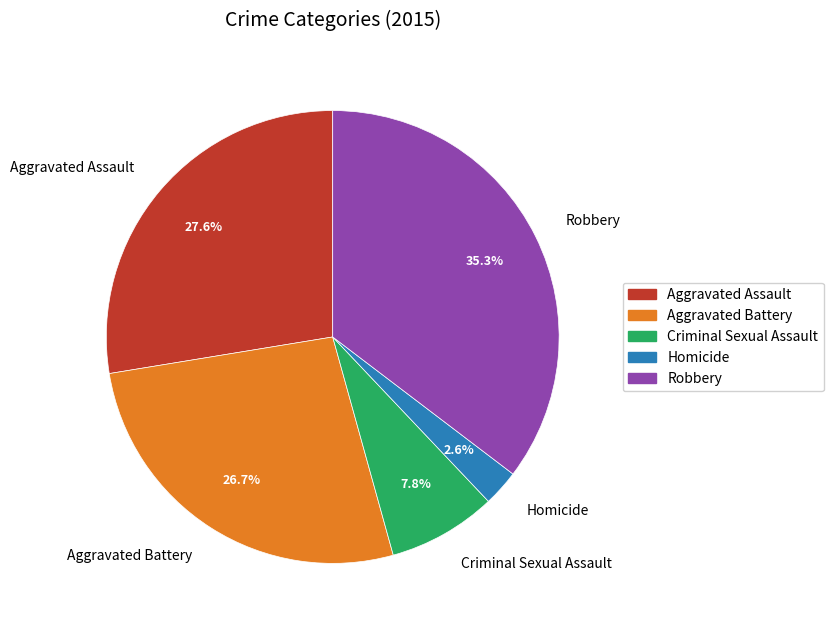

Do Criminal Sexual Assault and Robbery together represent more than half of the pie?

No